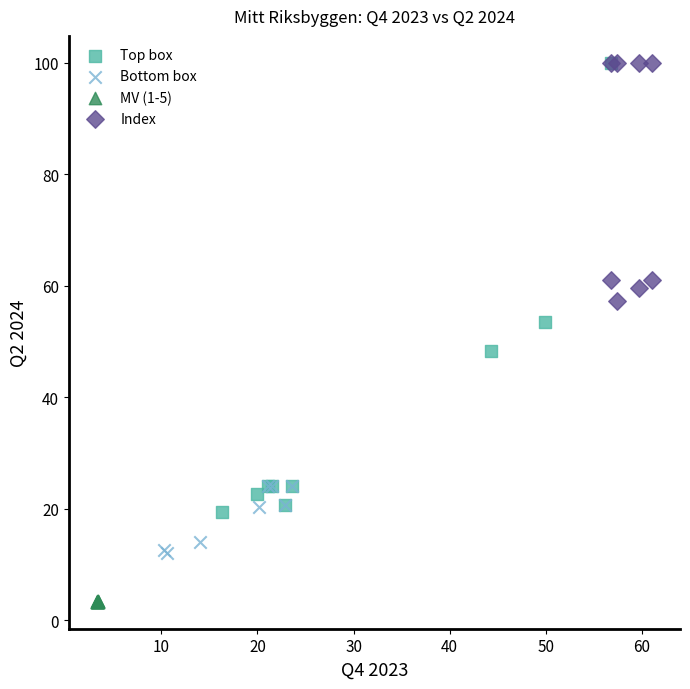

Which series reaches the minimum Y coordinate?

MV (1-5)